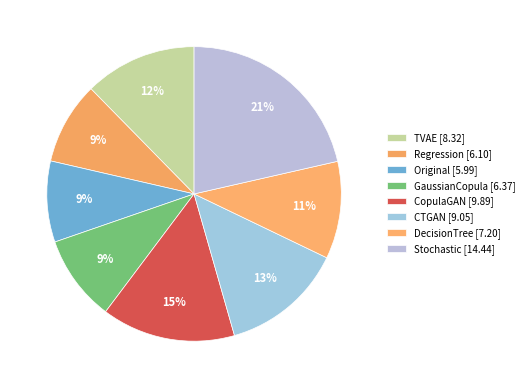

What percentage is the CTGAN slice, to the nearest percent?

13%